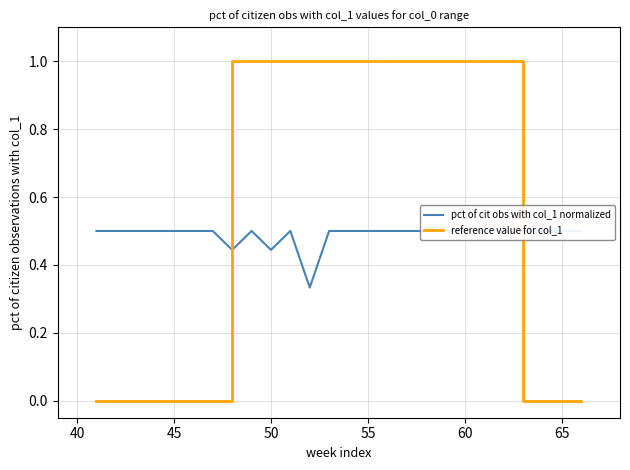

True or false: reference value for col_1 and pct of cit obs with col_1 normalized intersect in this chart.

True